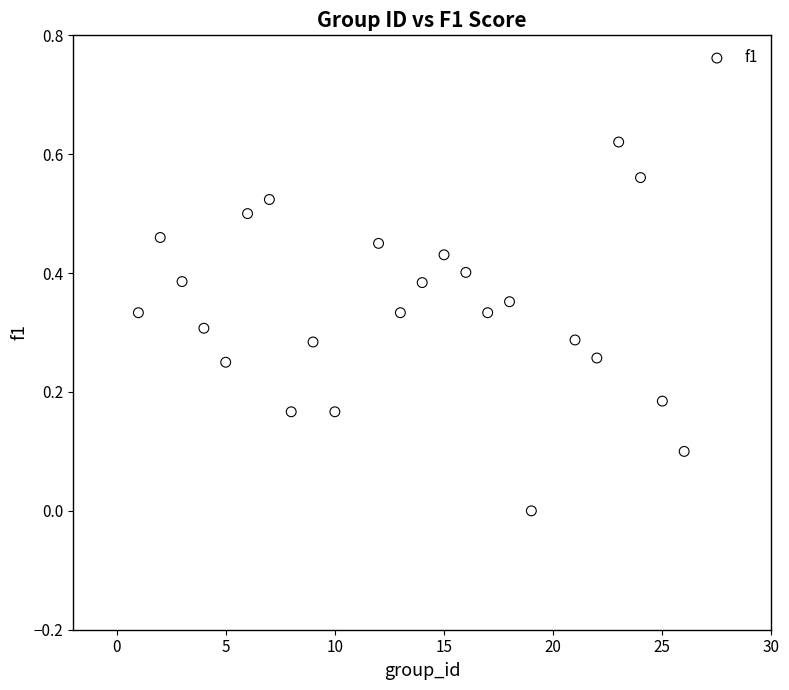

What is the range of X values (max minus min)?

25.0